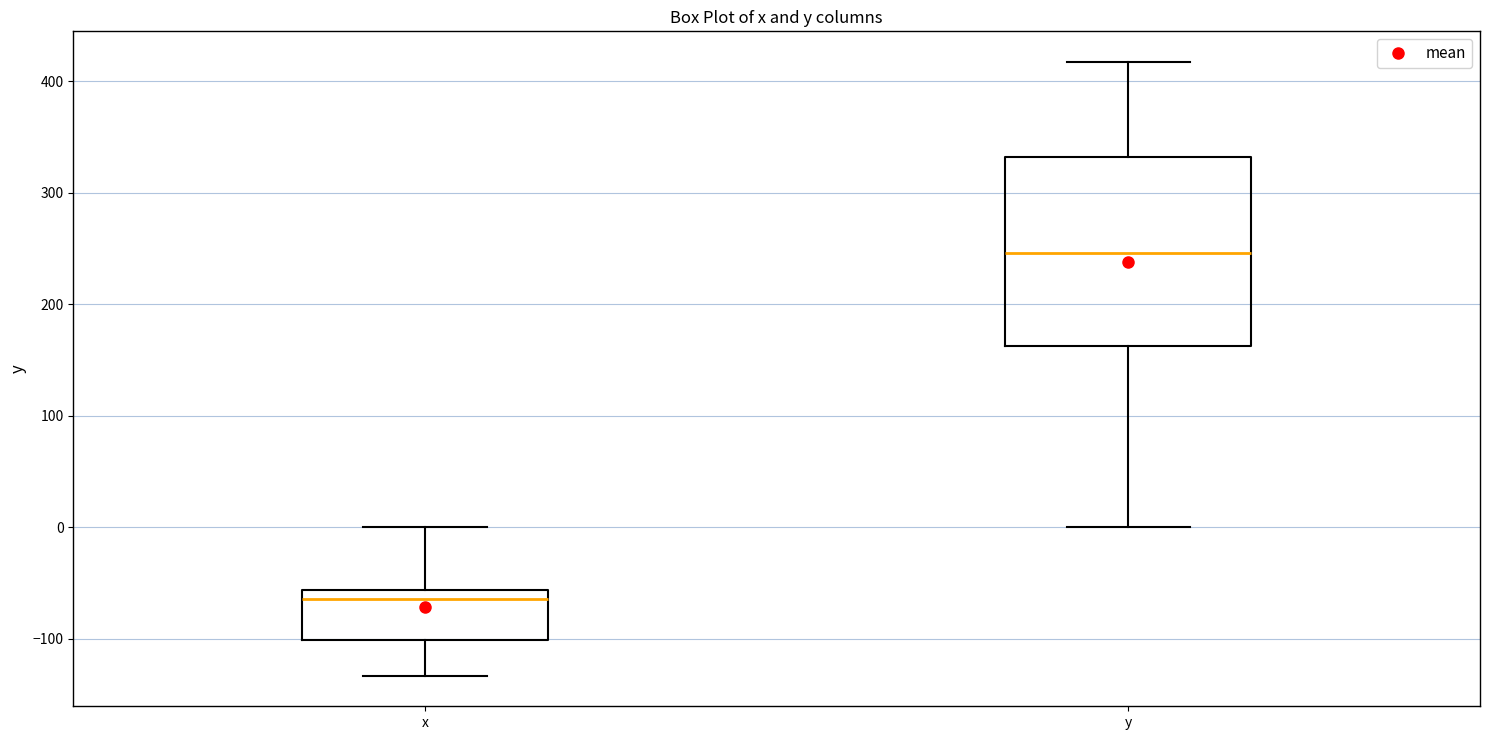

Comparing the boxes themselves (not the whiskers), which one is the tallest?

y